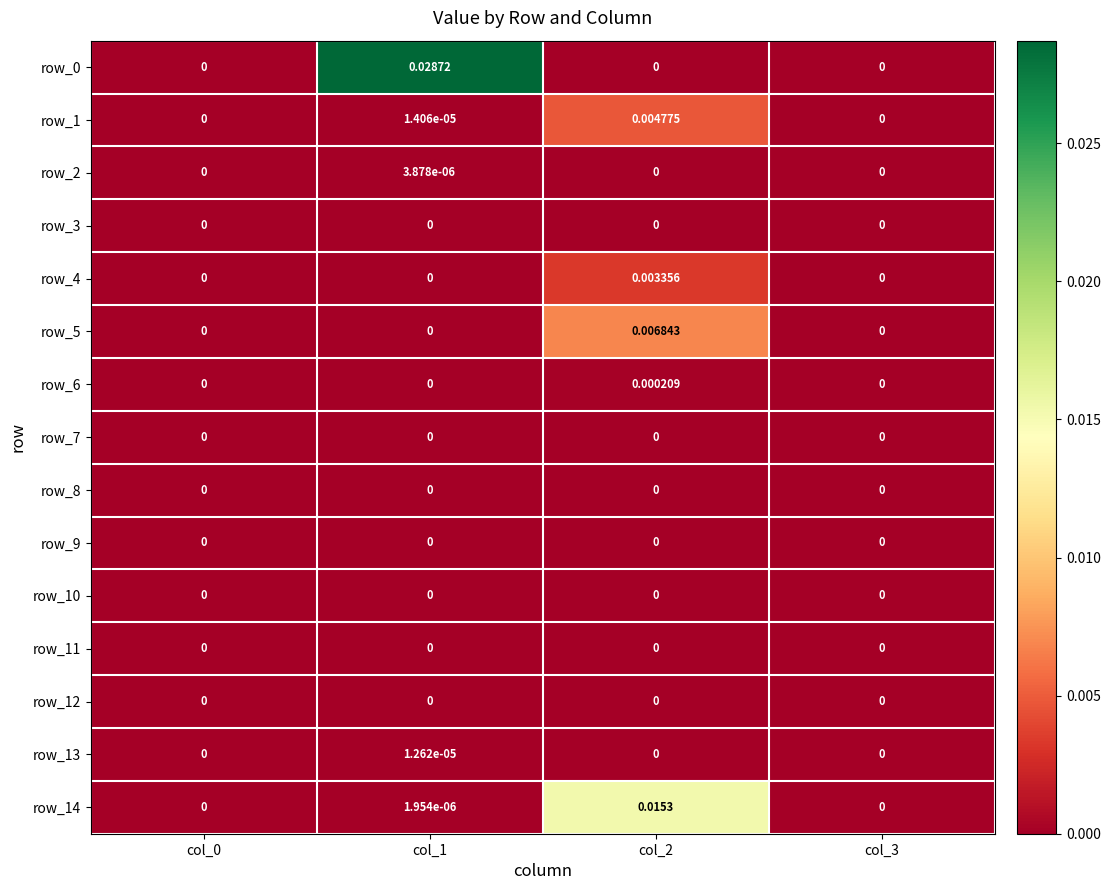

Is the value of row_13 at col_1 greater than the value of row_6 at col_2?

No